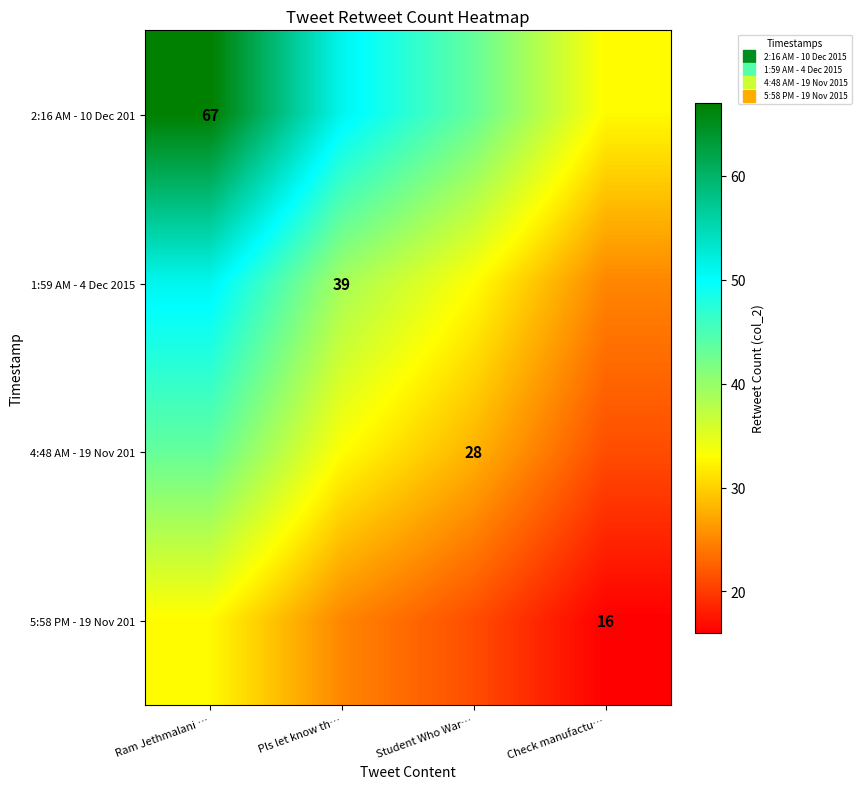

True or false: 1:59 AM - 4 Dec 2015 has a value of 33.0 at Student Who War….

True